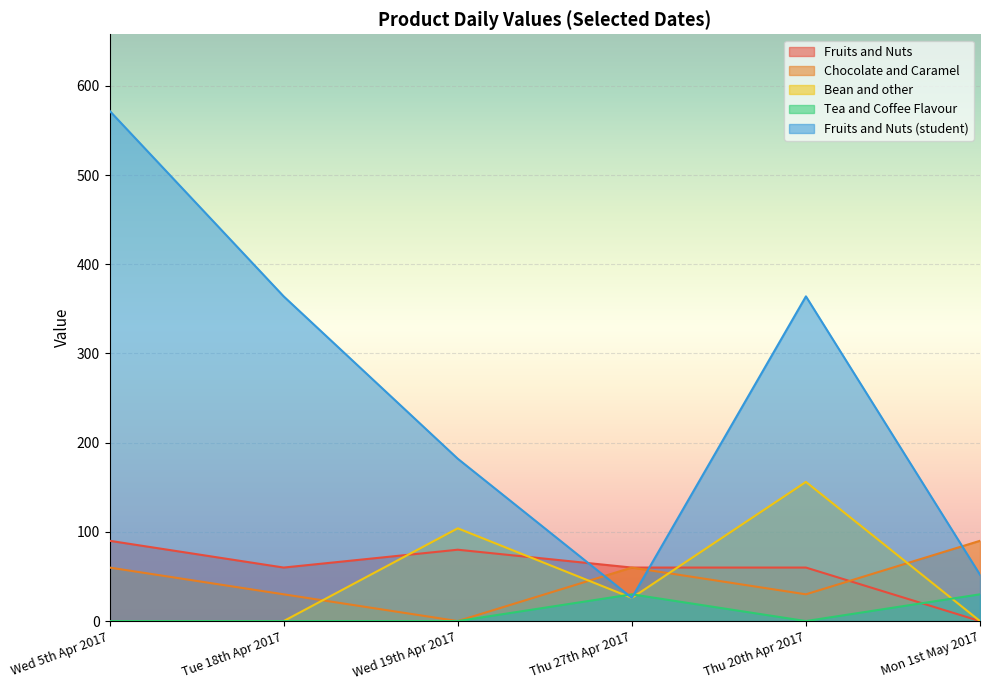

What is the value of the Tea and Coffee Flavour point at the 4th from the left?

30